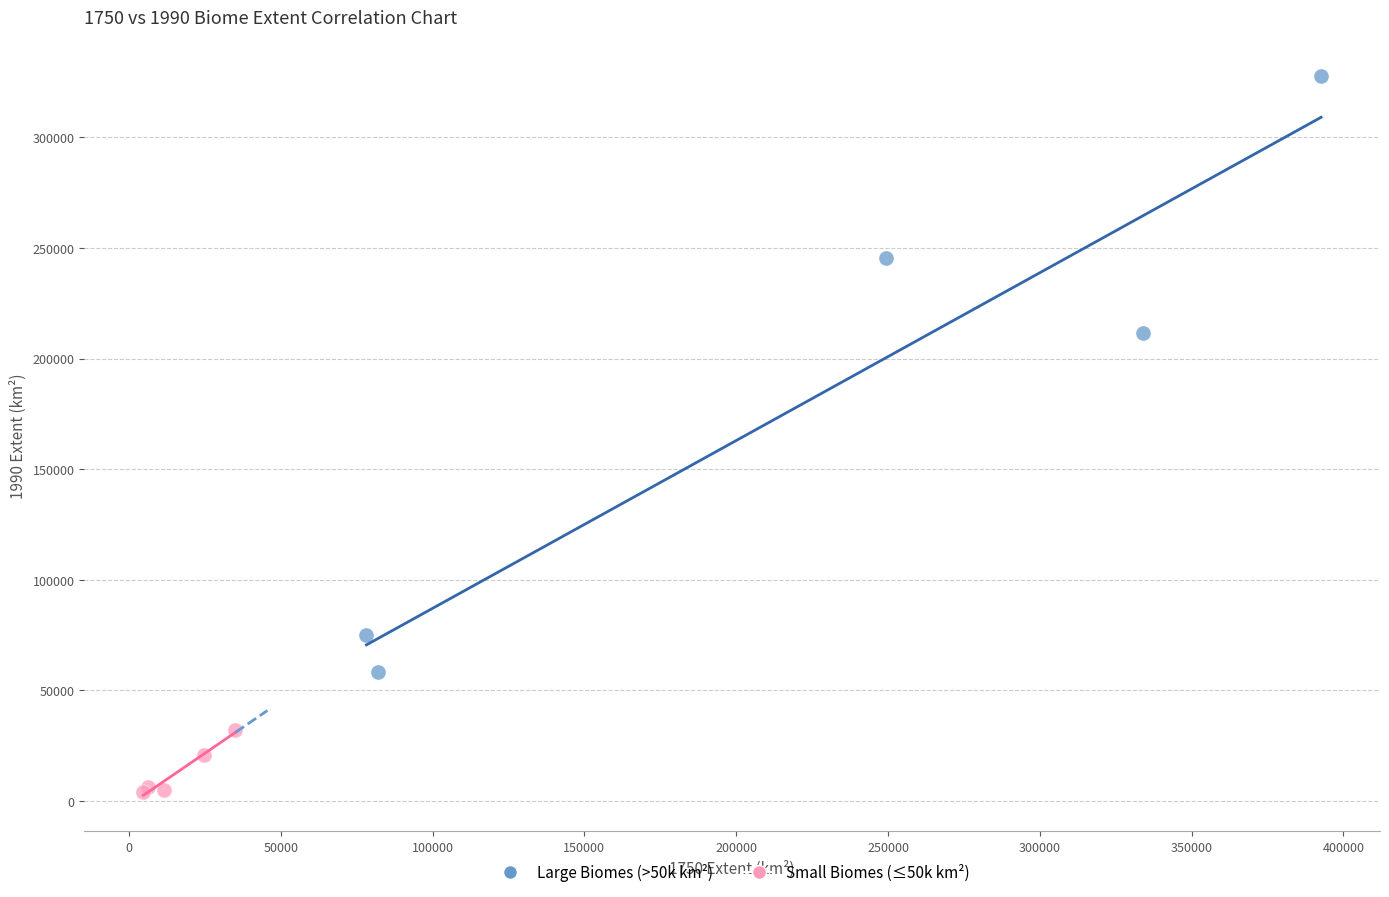

Which series contains the highest Y value?

Large Biomes (>50k km²)